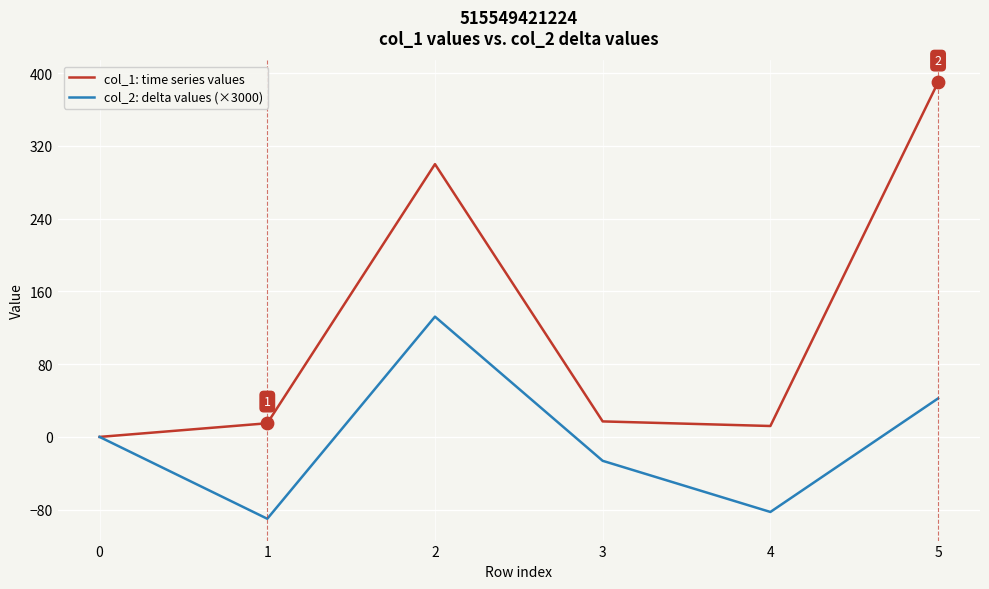

Is the value of col_2: delta values (×3000) at 0 greater than the value of col_1: time series values at 1?

No